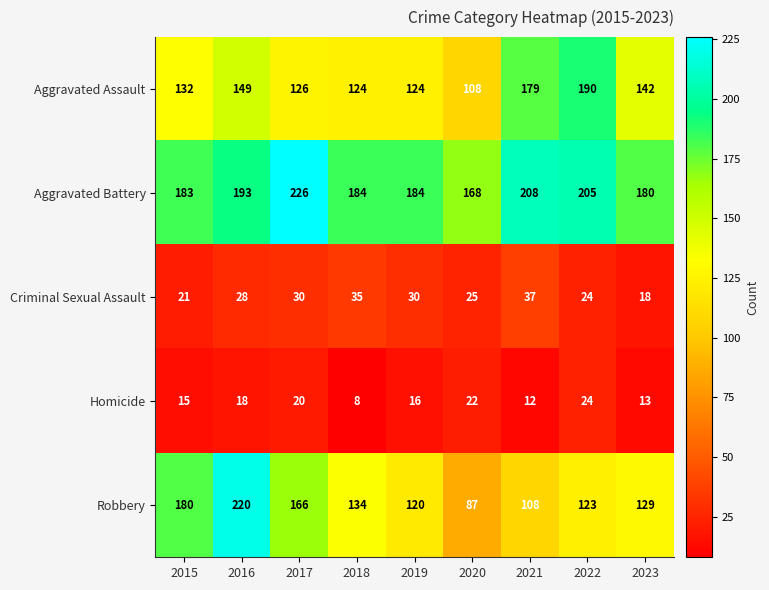

At which label is Aggravated Assault closest to 149?

2016